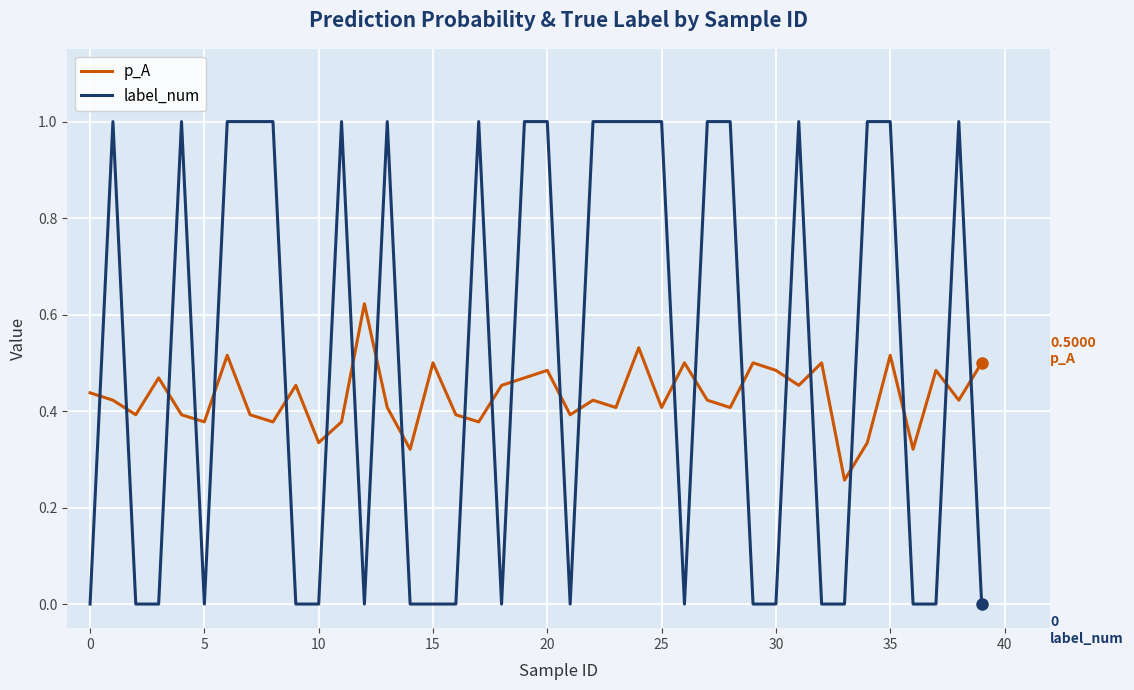

Is this an area chart (filled region under the line)?

No